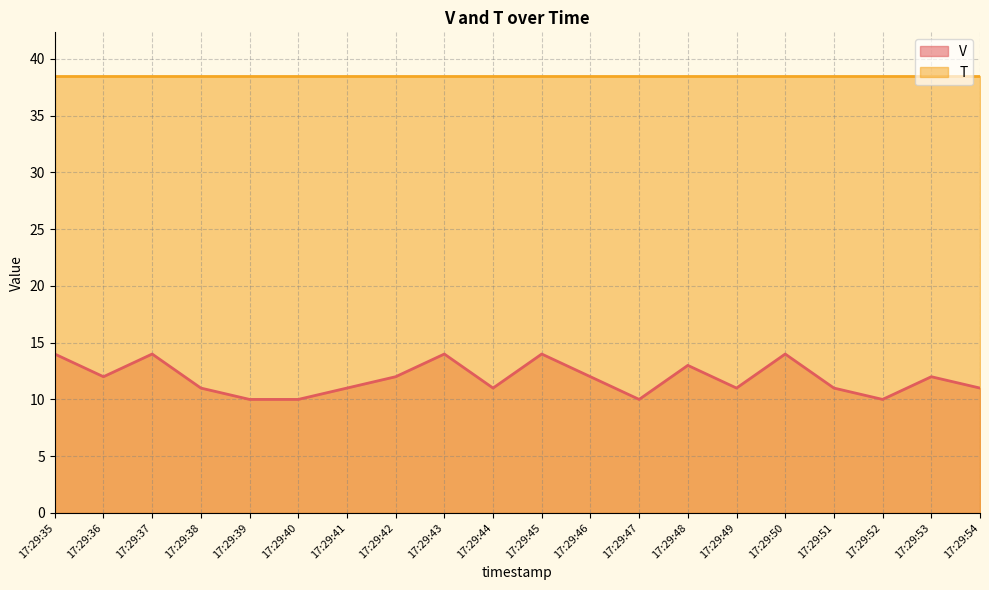

How many distinct data groups are displayed?

2